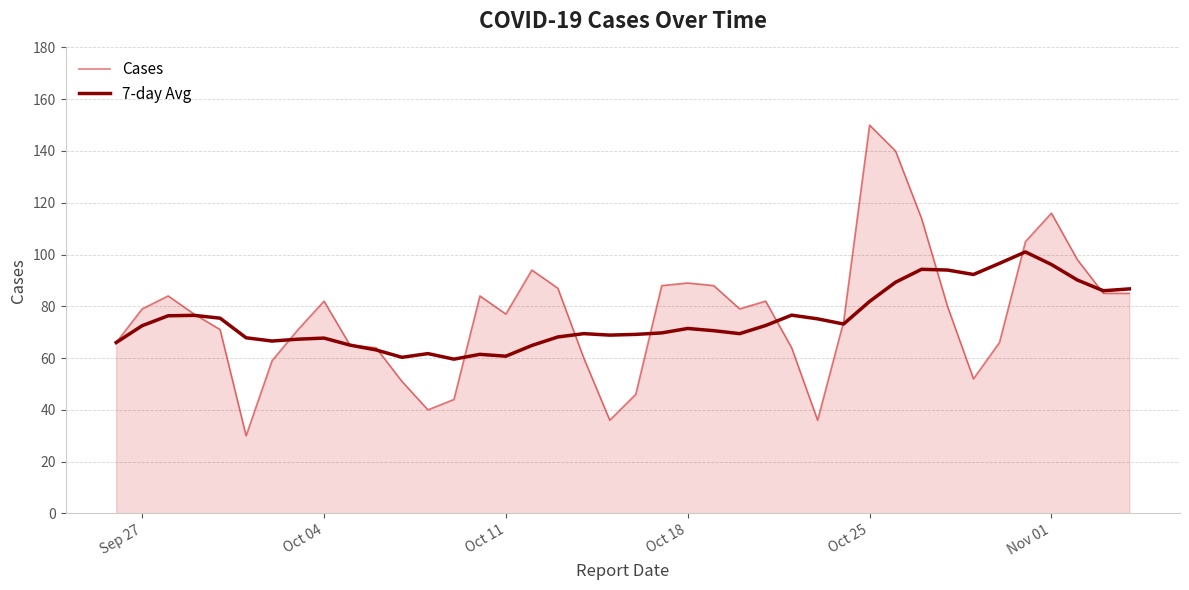

What is the difference between the second highest and minimum values in the Cases series?

110.0